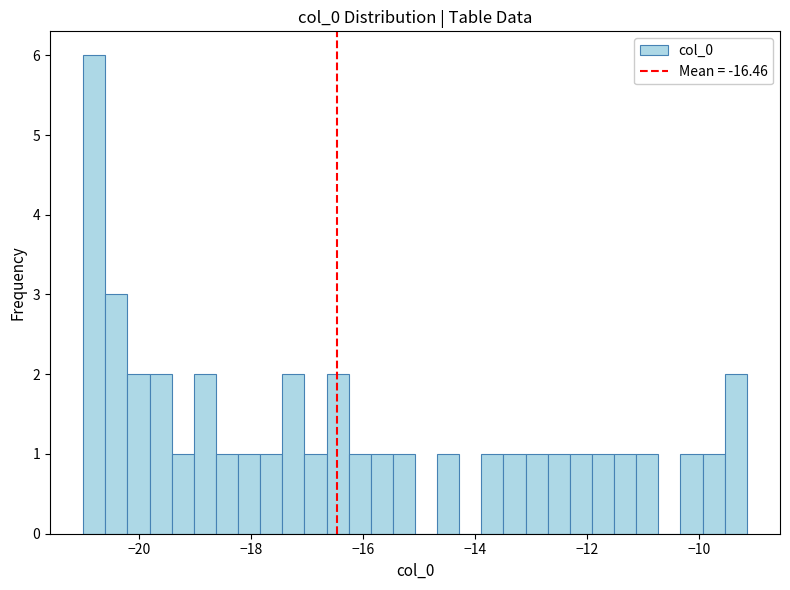

Read against the x-axis, roughly where is the centre of the tallest bar?

-20.8